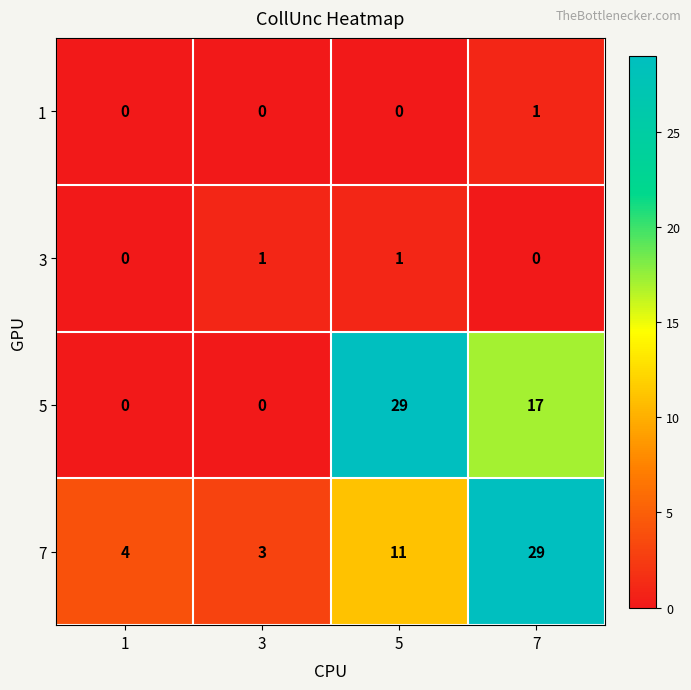

Read the 7 value at 7.

29